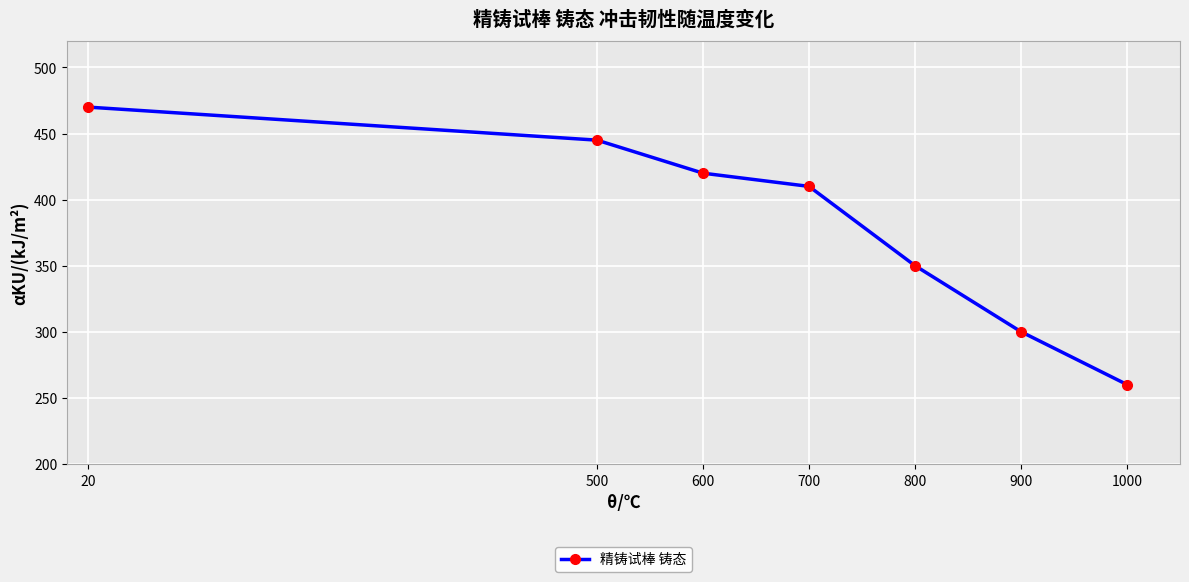

The chart shows a value of 260 at 1000. True or false?

True